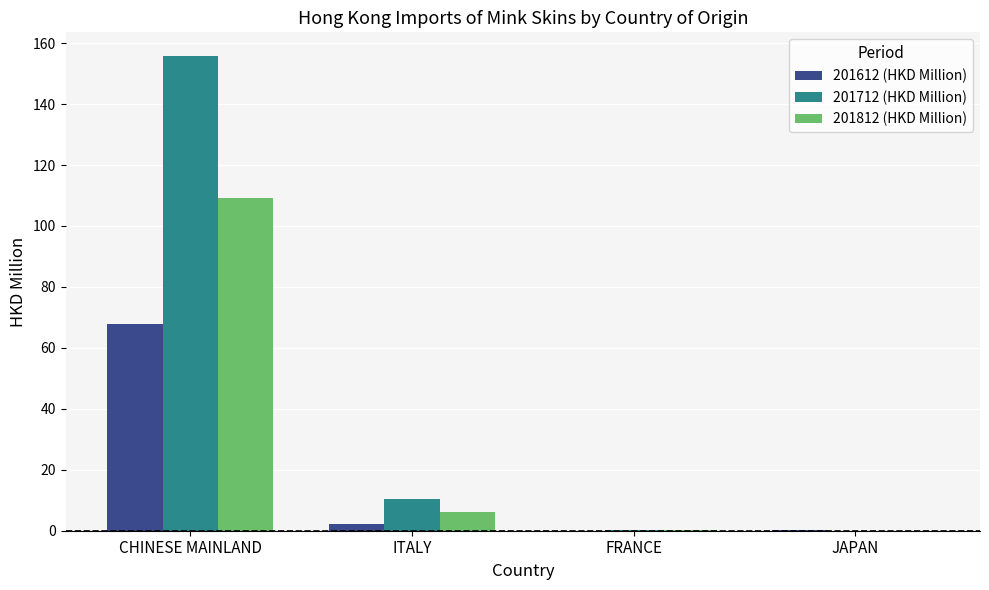

At which category is the sum across all series the highest?

CHINESE MAINLAND